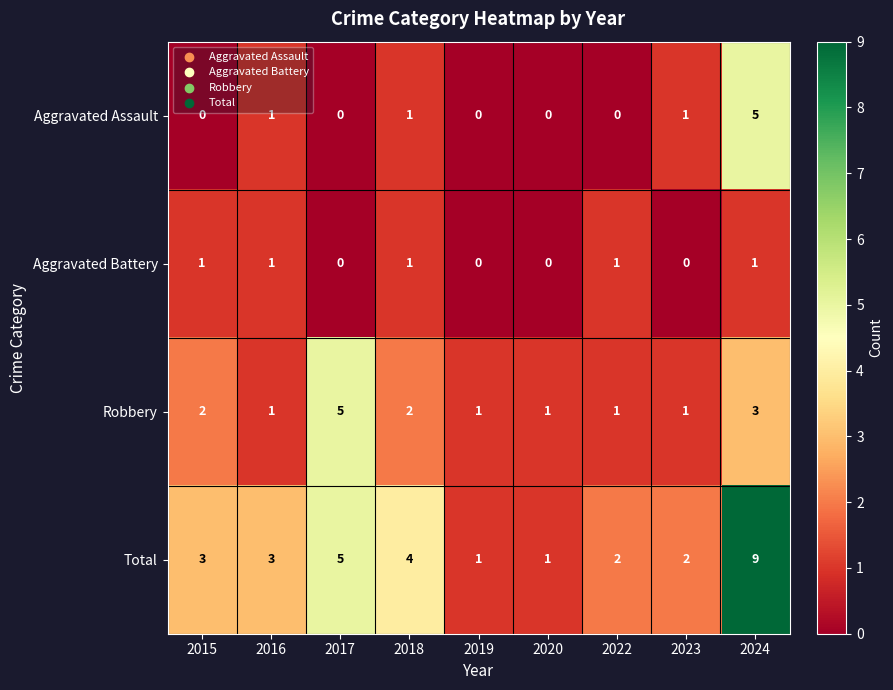

The Robbery series shows 1 at 2019. True or false?

True